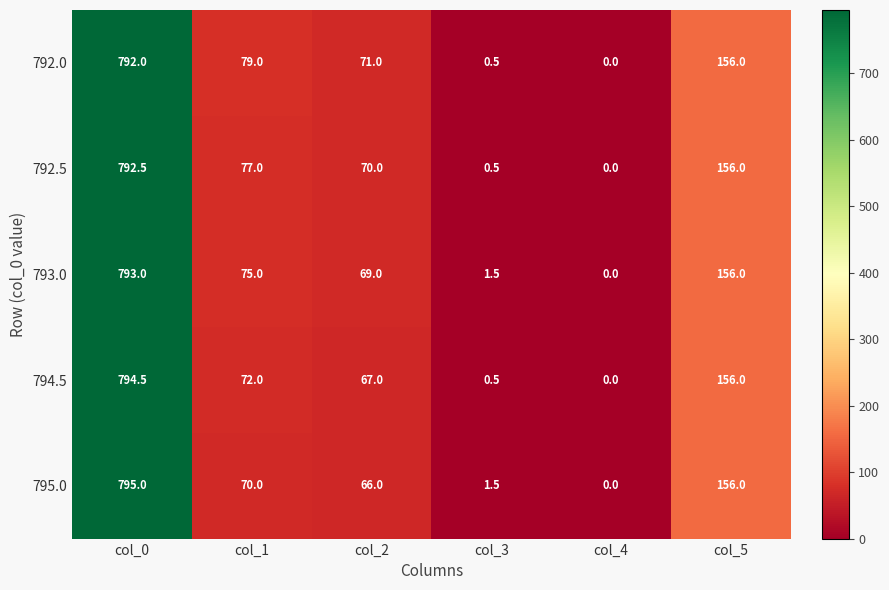

The 792.0 series shows 0.1 at col_3. True or false?

False